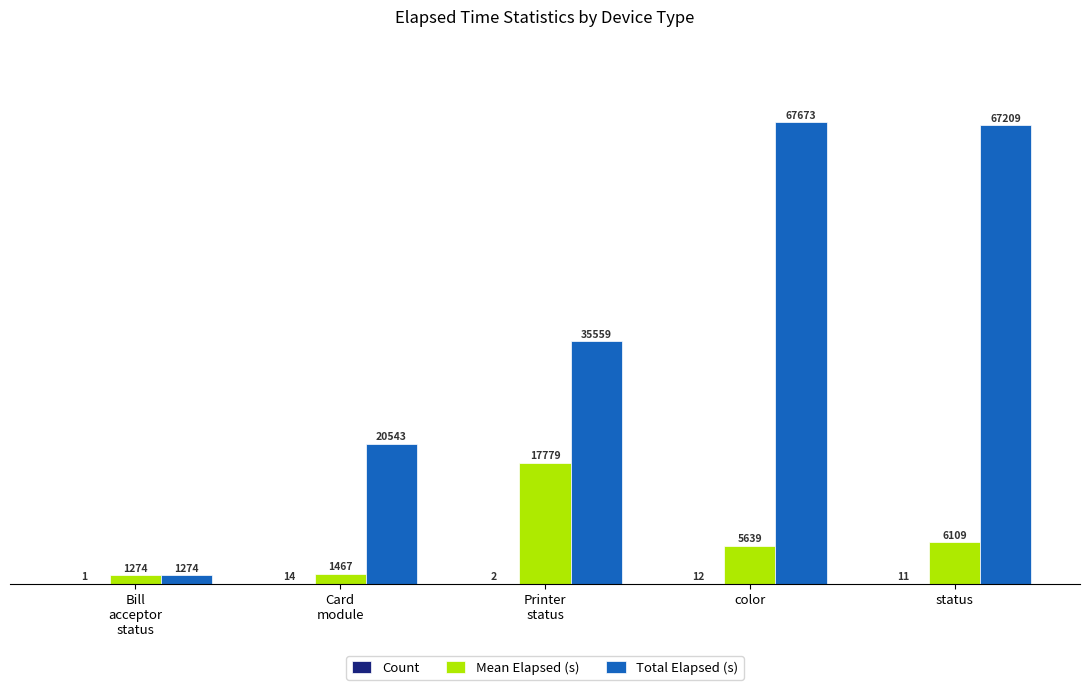

True or false: Total Elapsed (s) has a value of 67673.0 at color.

True